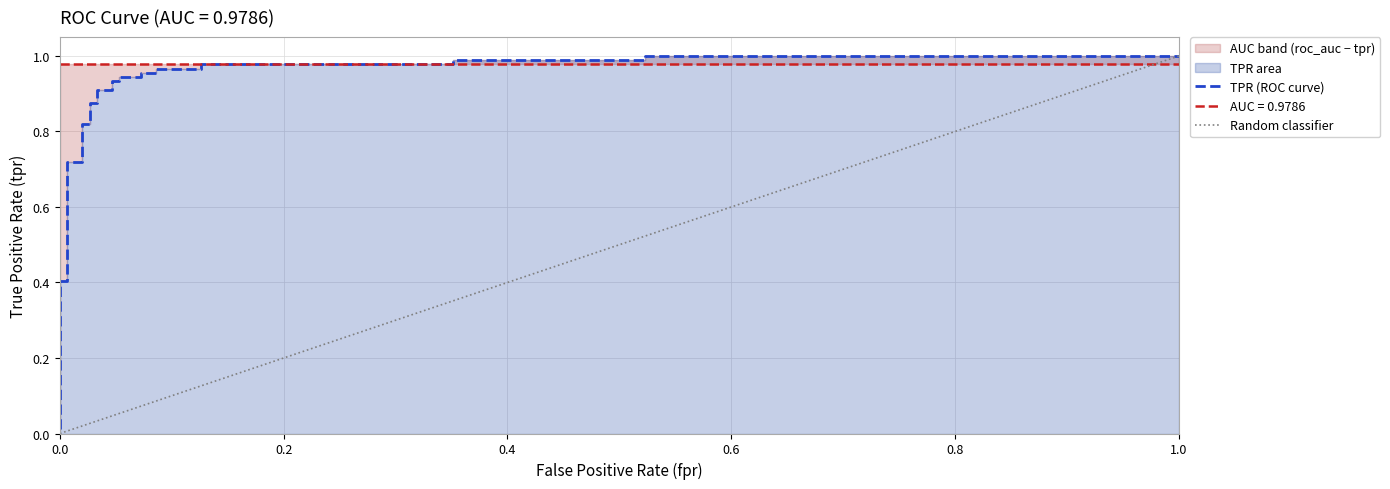

True or false: there are more than 0 points higher than both neighbors.

False